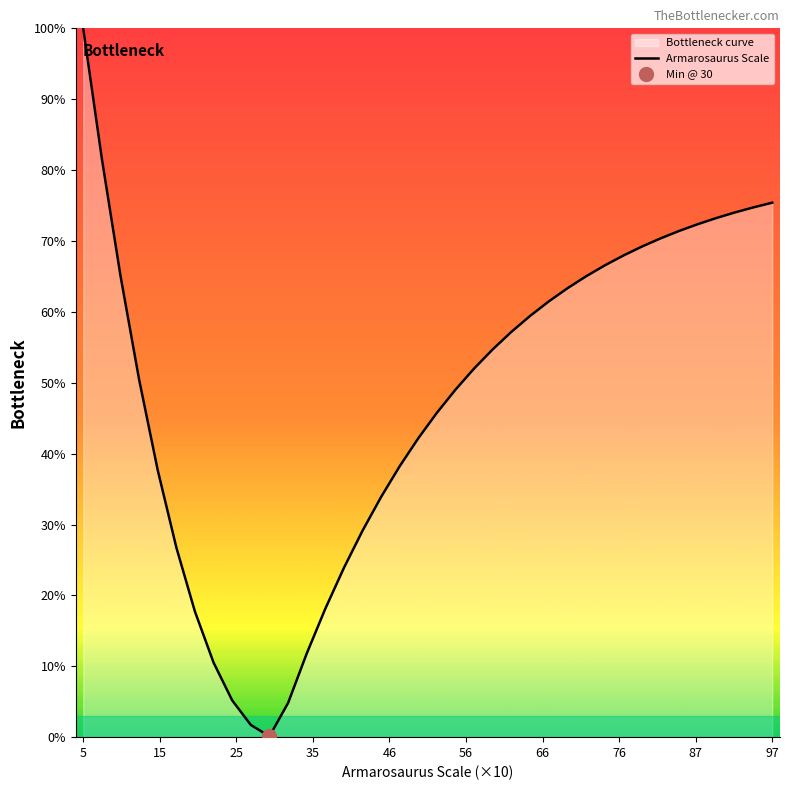

Reading right to left, extract all data points from this chart.

75.4	74.7	74.0	73.2	72.4	71.4	70.4	69.2	67.9	66.5	65.0	63.3	61.5	59.4	57.2	54.7	52.0	49.1	45.8	42.2	38.2	33.9	29.1	23.9	18.1	11.8	4.8	0.1	1.7	5.2	10.5	17.7	26.8	37.7	50.5	65.1	81.6	100.0